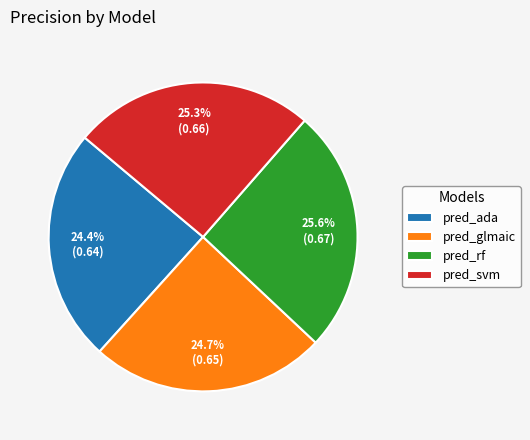

Does pred_glmaic represent more than half of the total?

No